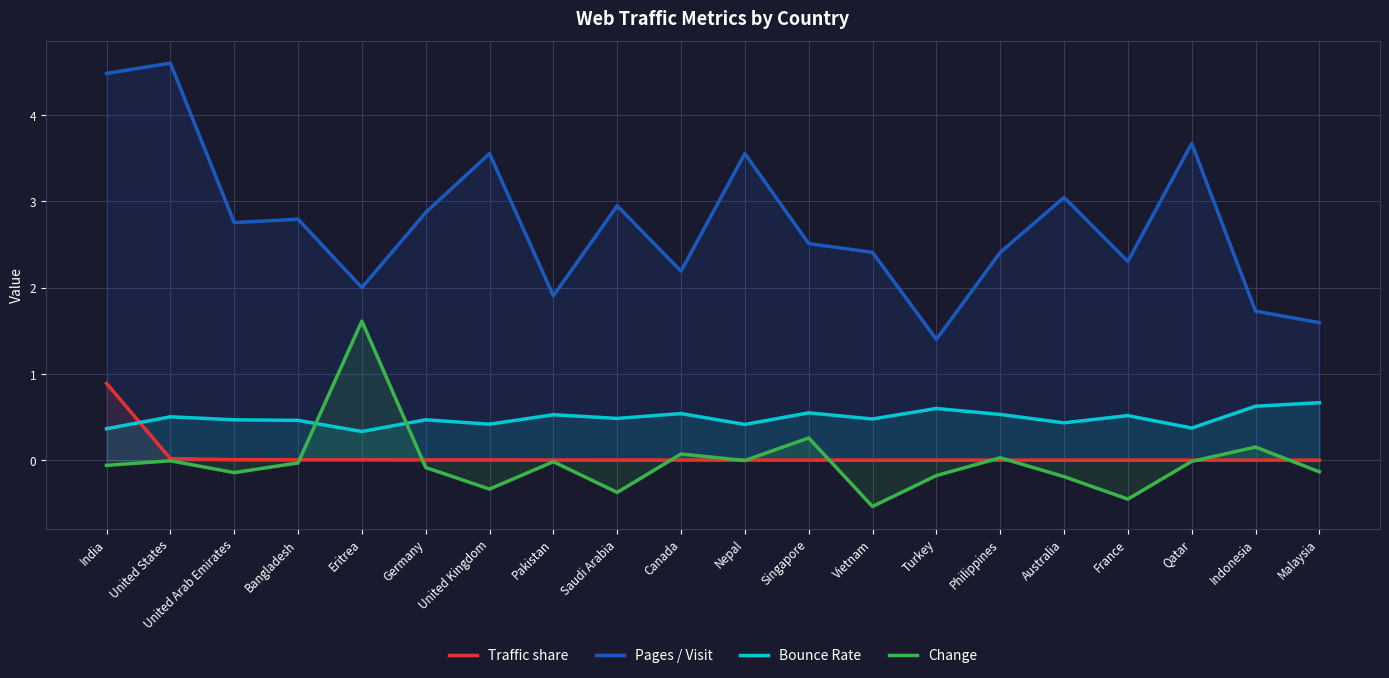

Which series has the largest total across all categories?

Pages / Visit